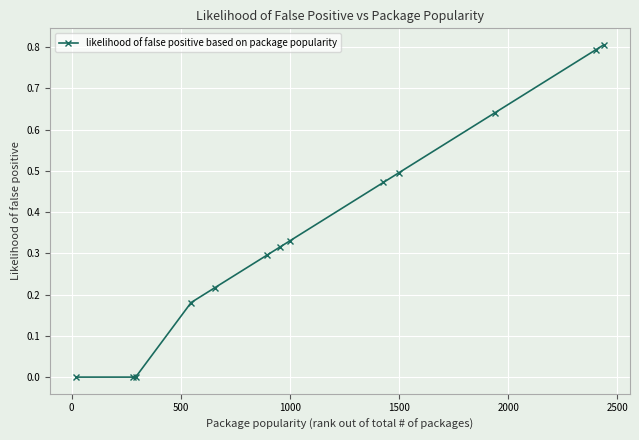

True or false: there are more than 2 points higher than both neighbors.

False